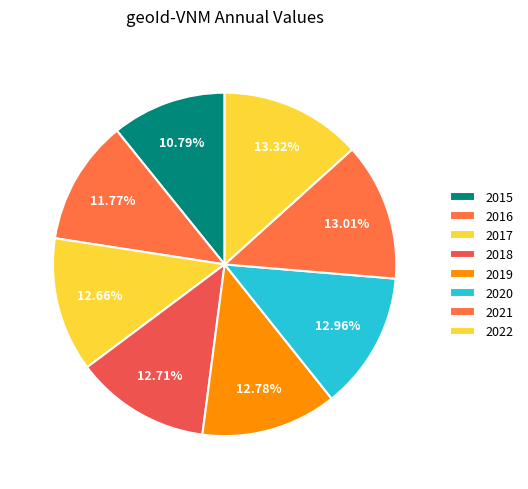

Is the sum of 2022 and 2021 greater than half?

No